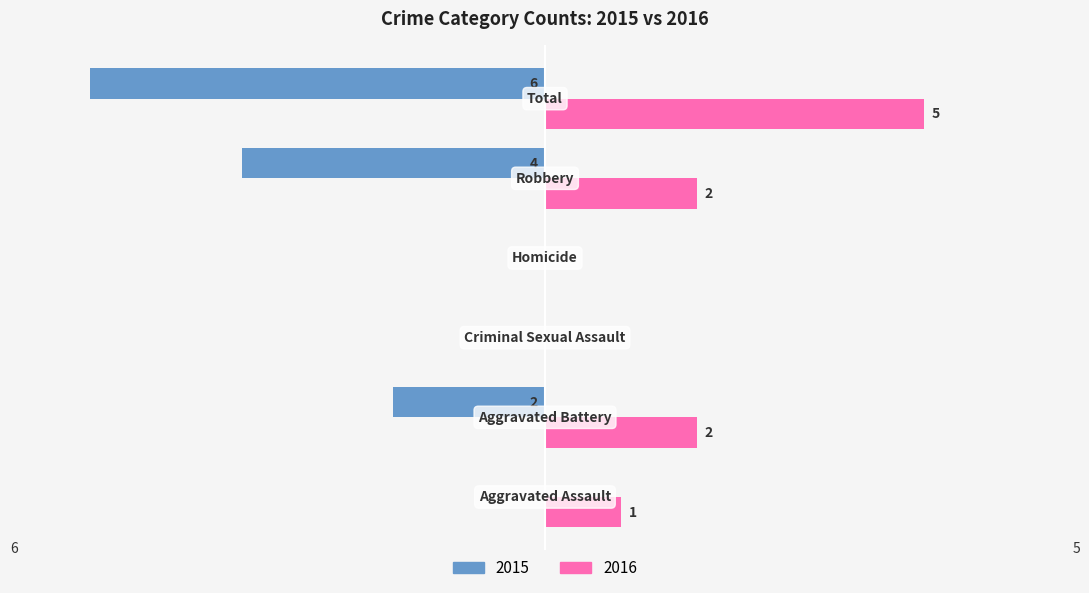

What are all the series names shown in the legend?

2015, 2016